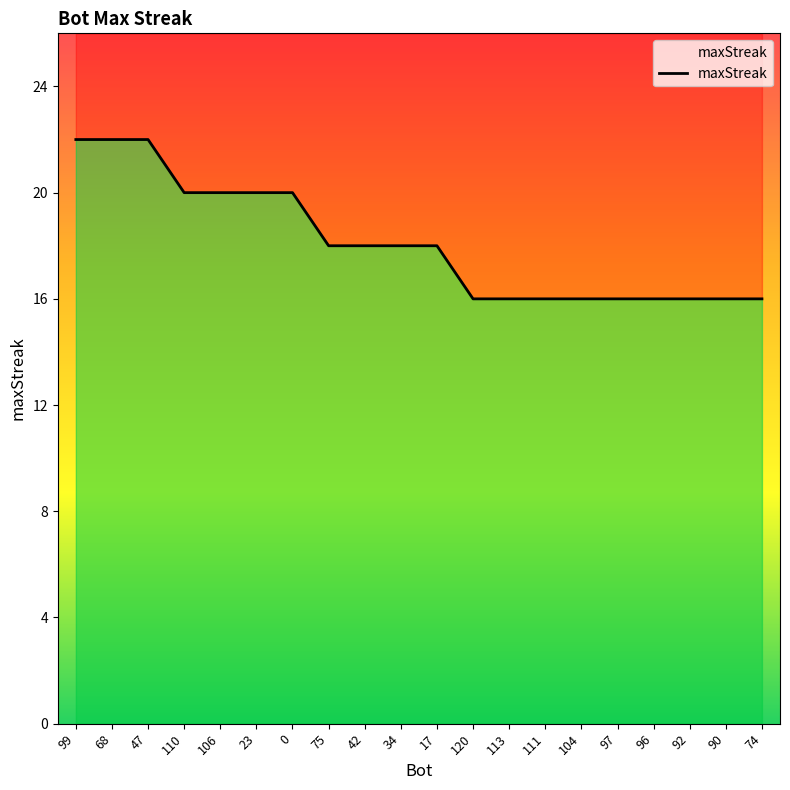

What is the approximate value at 75?

18